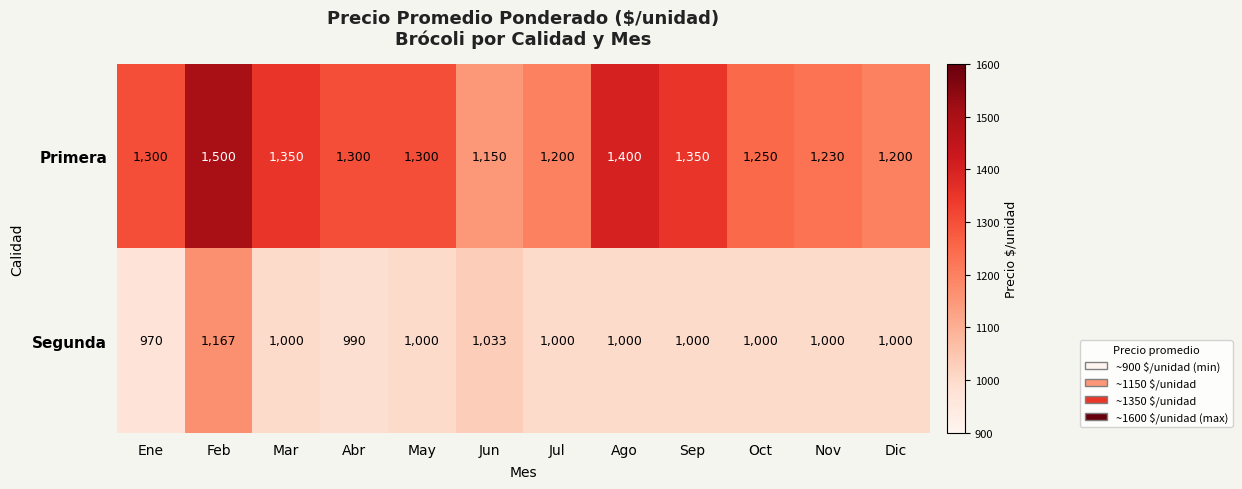

The value of Primera at Jun is 1150. True or false?

True